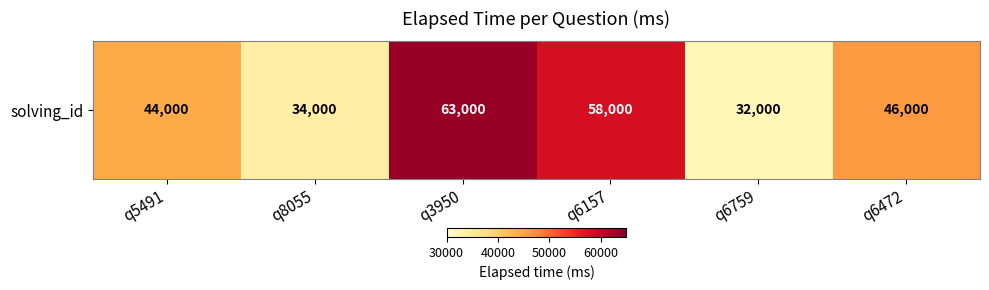

Which category has the highest value across all series?

q3950